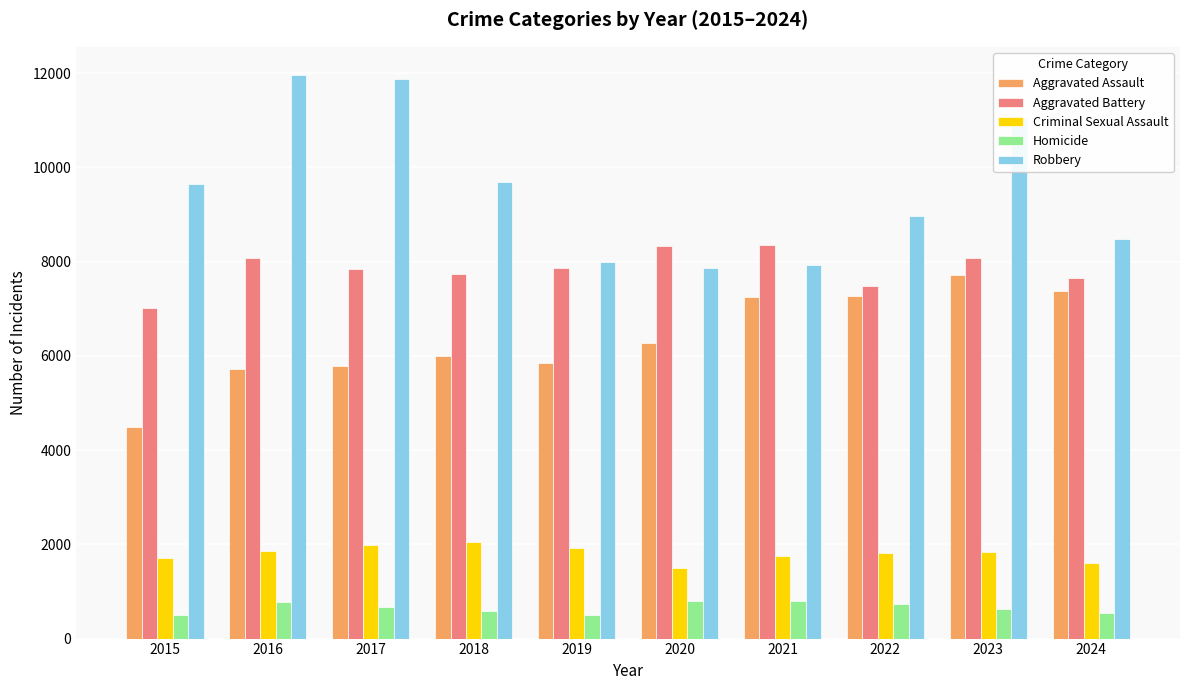

Which series has the largest range (max minus min)?

Robbery